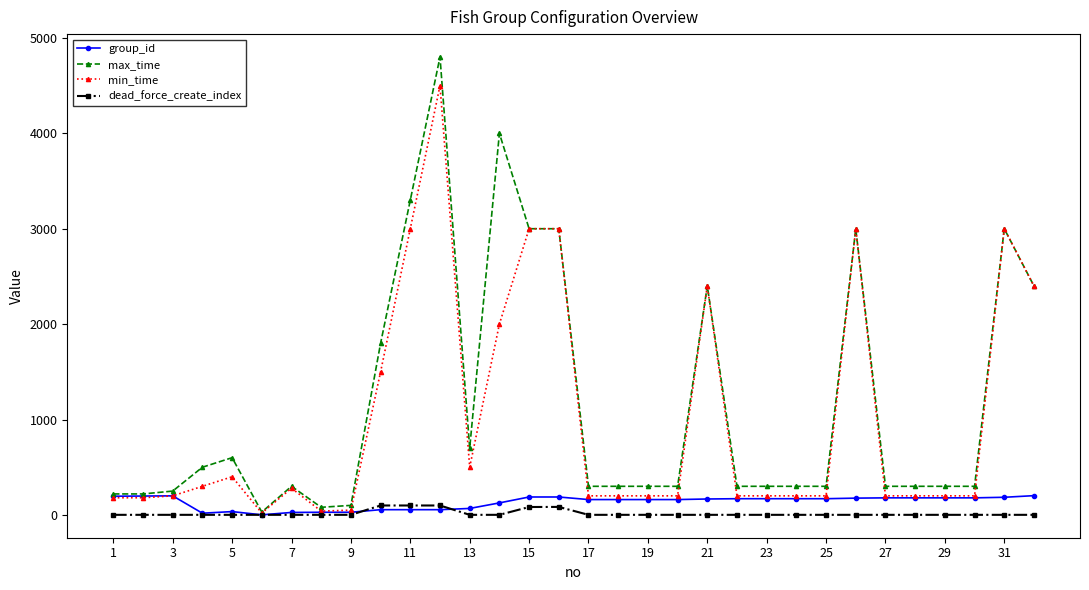

True or false: min_time has more than 0 points higher than both neighbors.

True